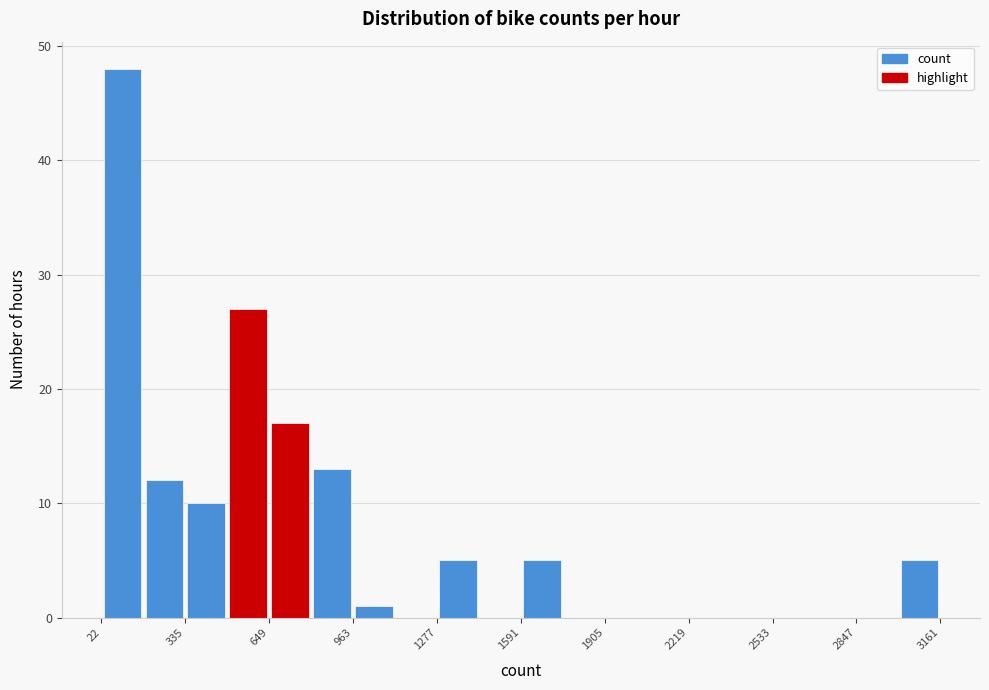

Around what value on the x-axis is the tallest bar? Give the approximate position of its centre, as read against the axis.

100